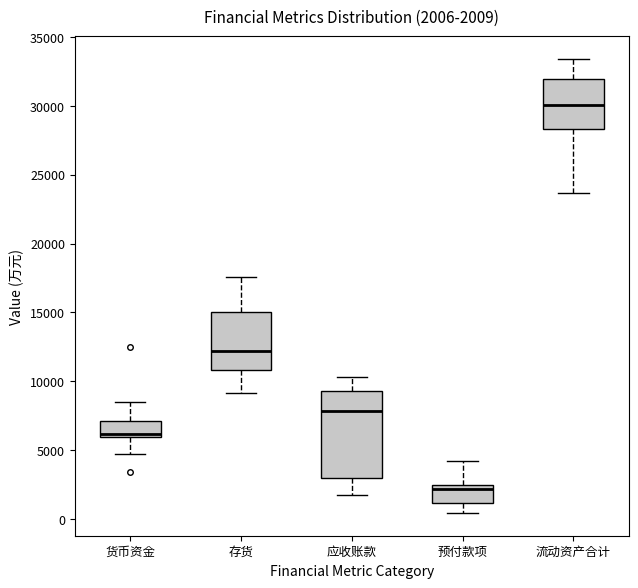

Comparing the boxes themselves (not the whiskers), which one is the tallest?

应收账款